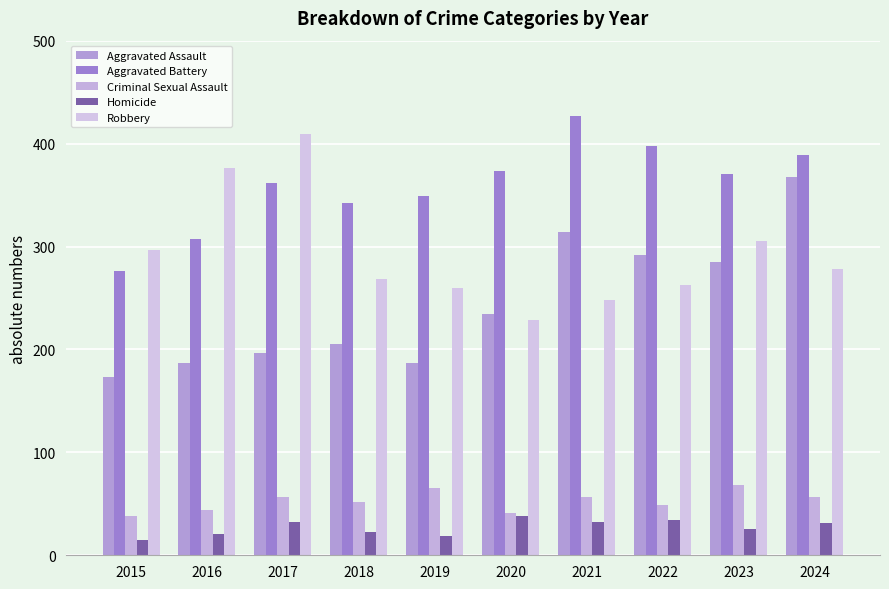

What is the value of the Aggravated Assault bar at the 10th from the left?

368